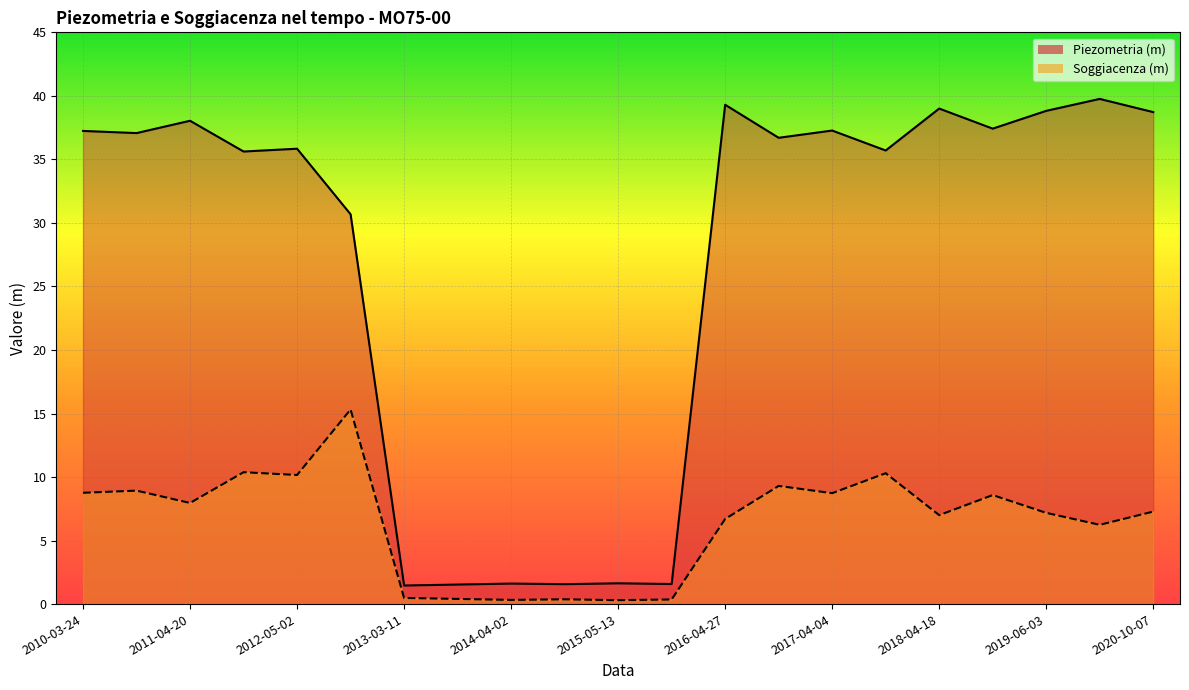

At which category does the chart reach its minimum across all series?

2015-05-13